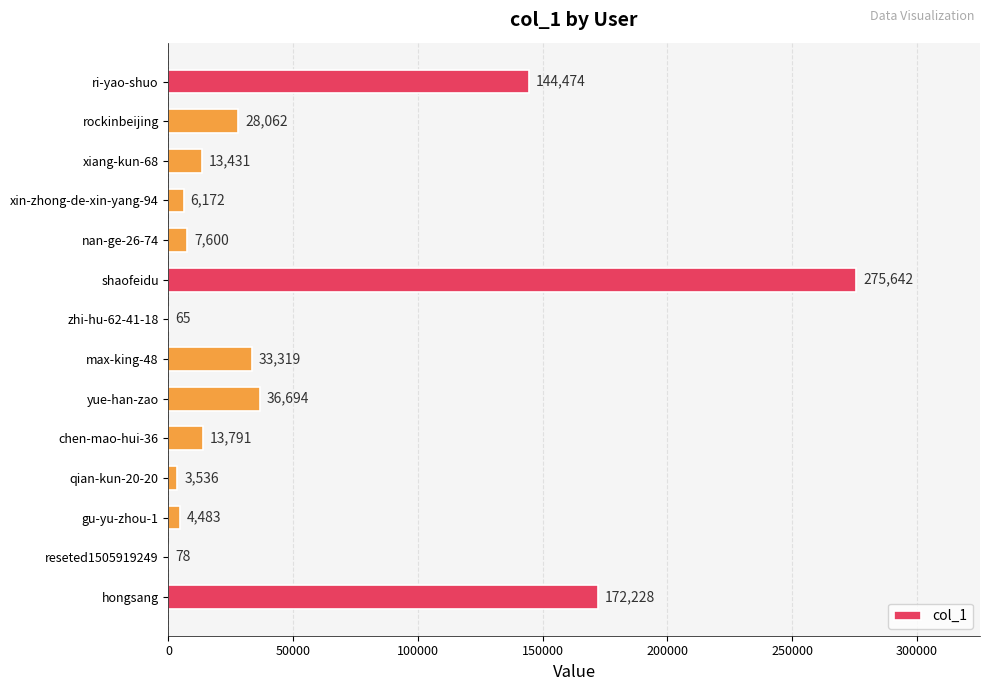

What is the greatest value displayed?

275642